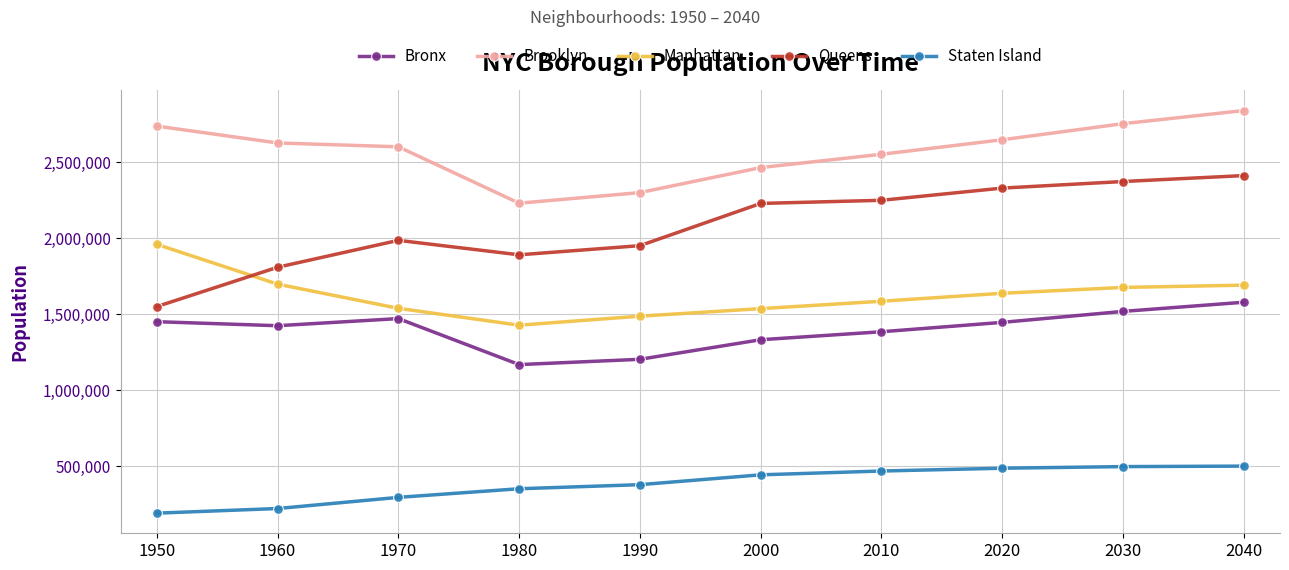

Where is the first local minimum for Queens?

1980